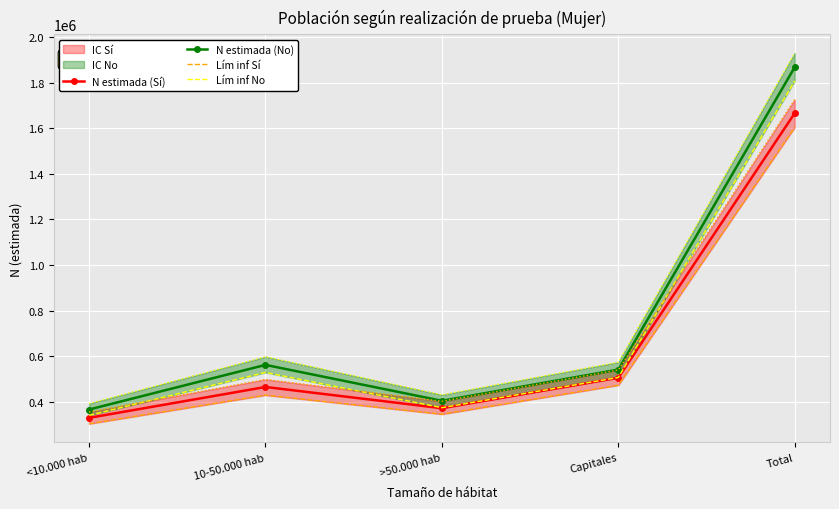

What is the smallest value displayed?

302041